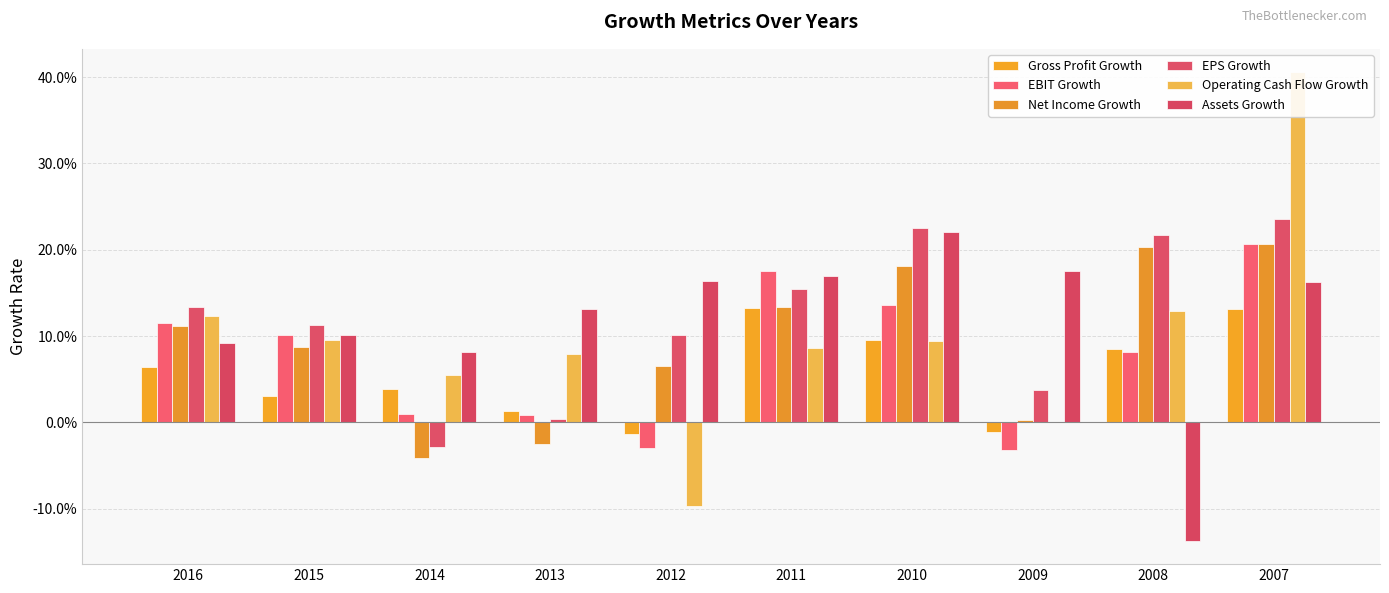

How many values in the EPS Growth series exceed 0?

9